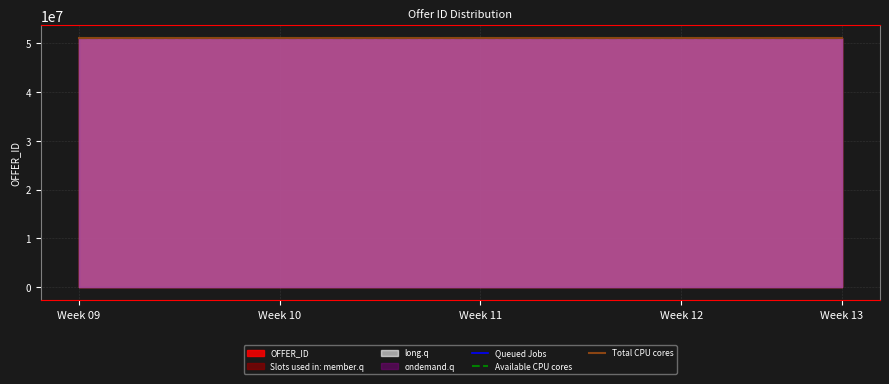

True or false: Queued Jobs and Total CPU cores cross at least once.

False